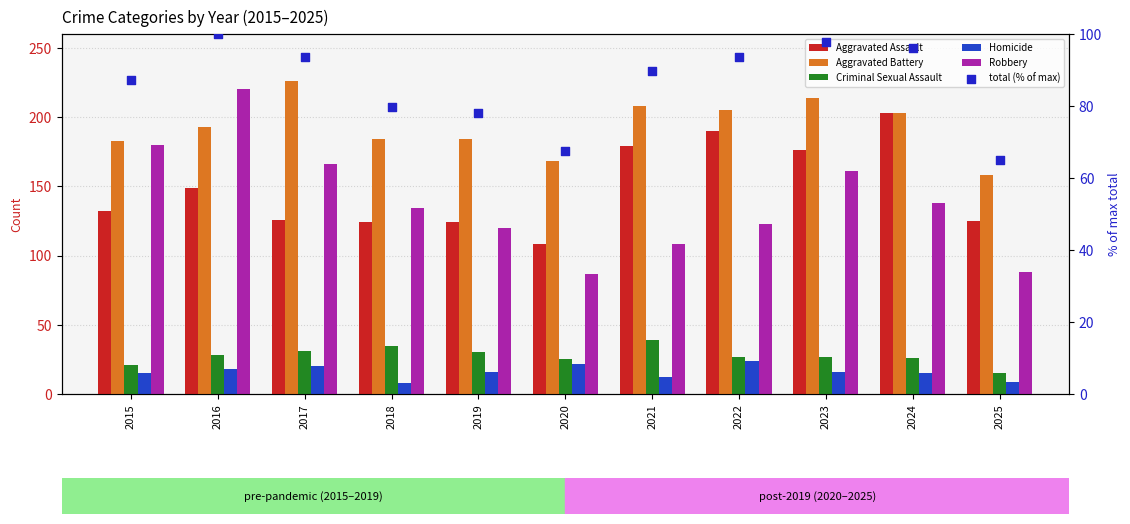

Which series has the largest Y range (max minus min)?

Robbery